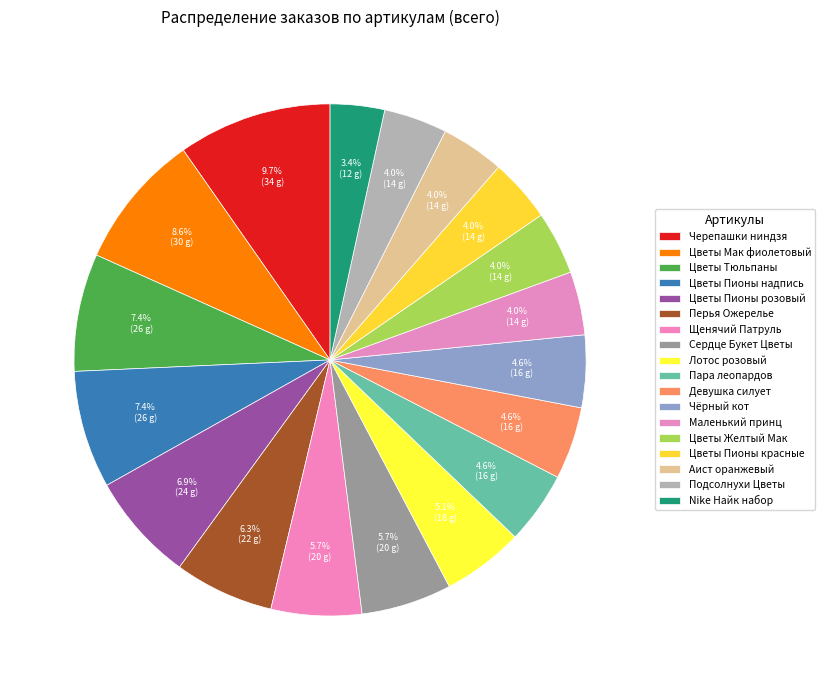

Which slice is the smallest?

Nike Найк набор